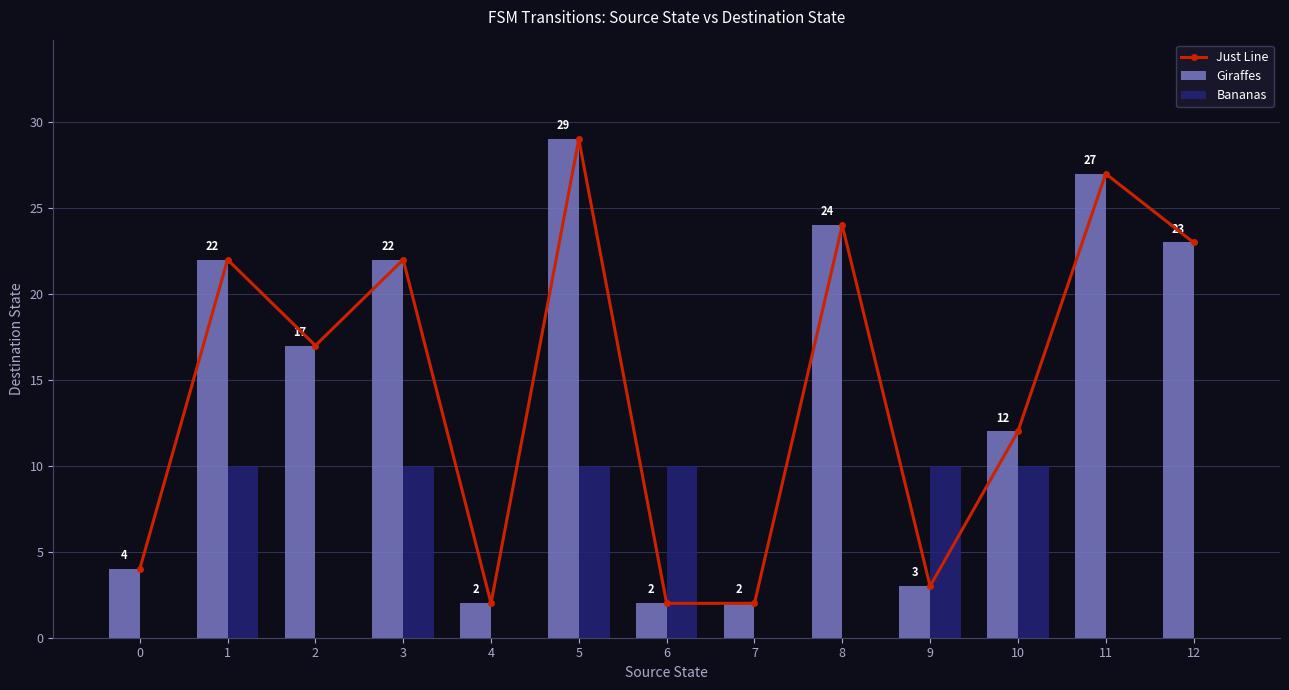

Between 1 and 8, which is larger?

8